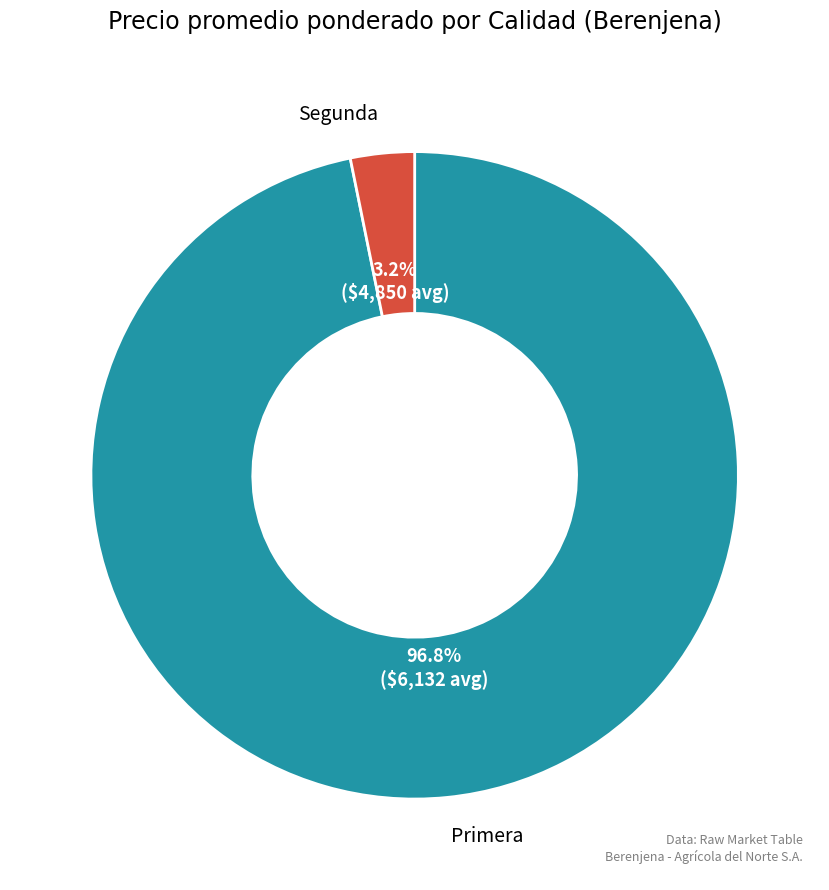

Does any single category account for the majority?

Yes